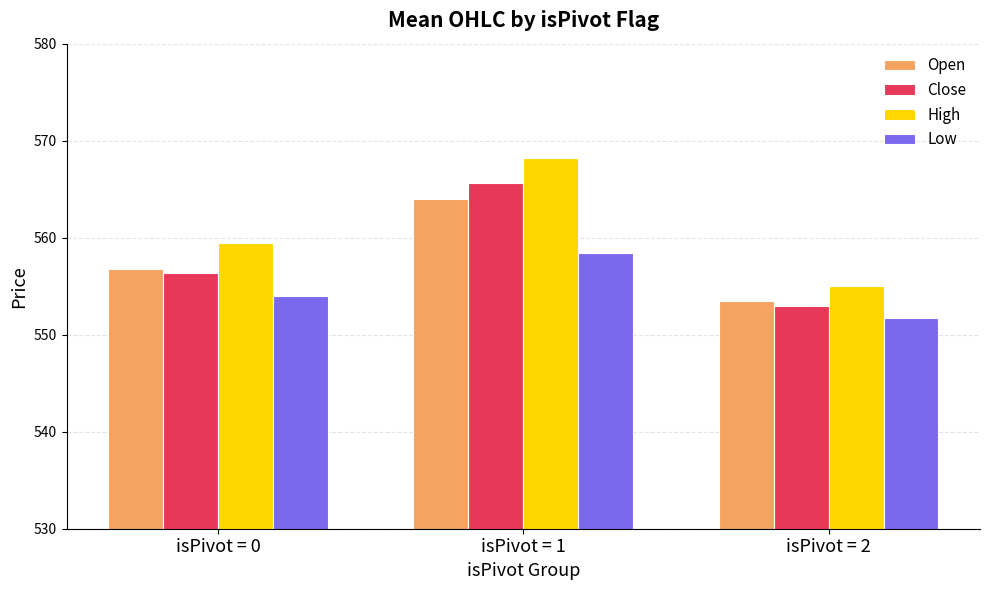

What is the sum of all Low values?

1664.2